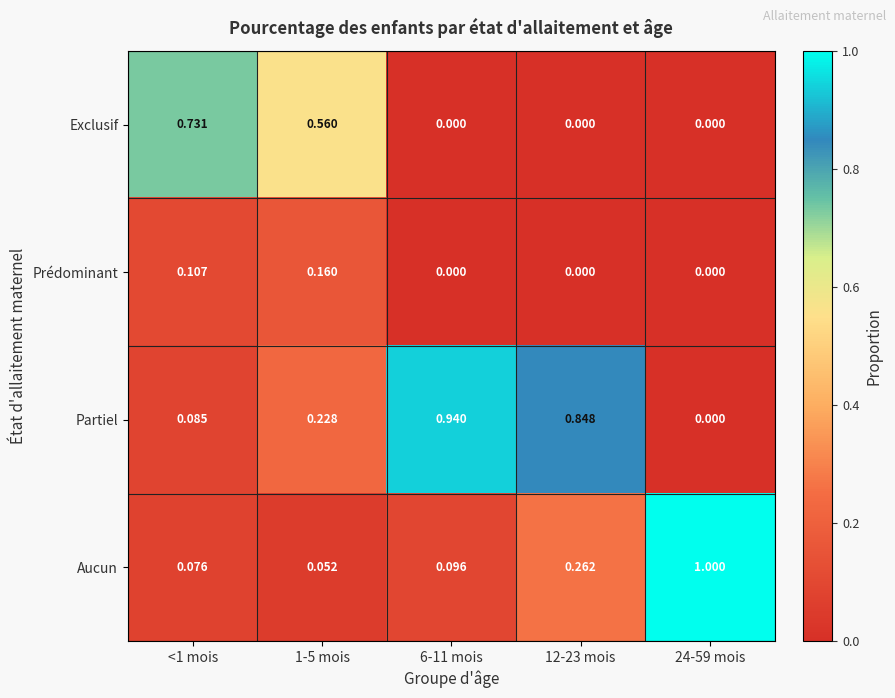

What is the spread (max minus min) of values at 1-5 mois?

0.5